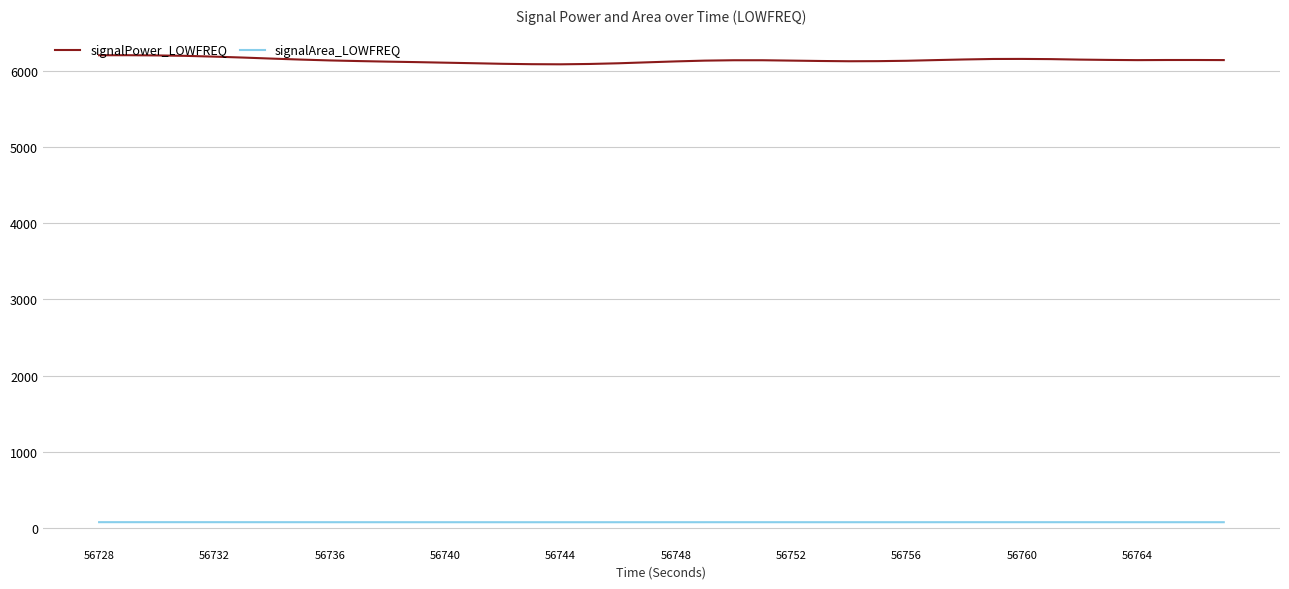

True or false: signalArea_LOWFREQ and signalPower_LOWFREQ intersect in this chart.

False